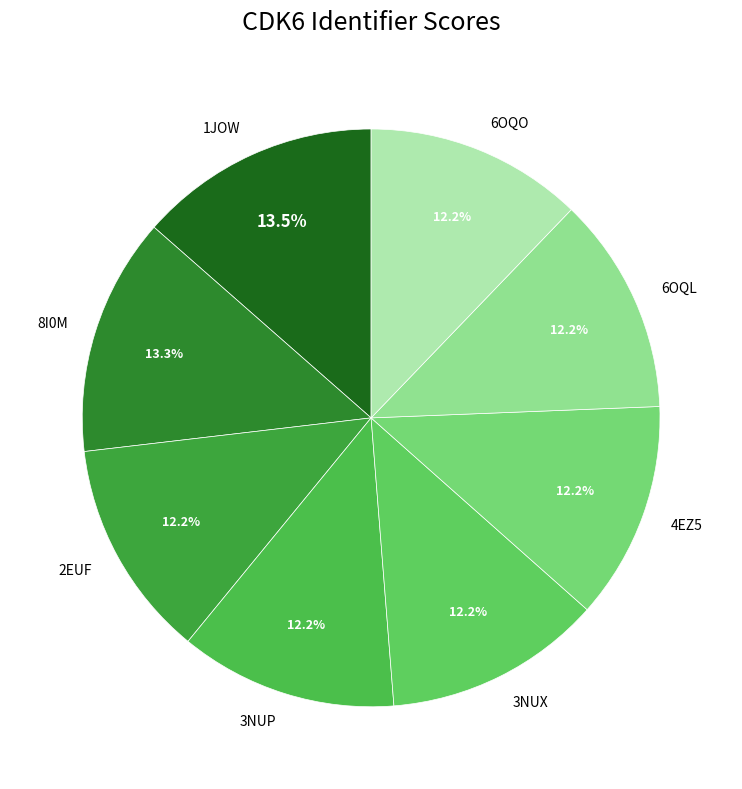

Is 6OQO the majority of the pie?

No